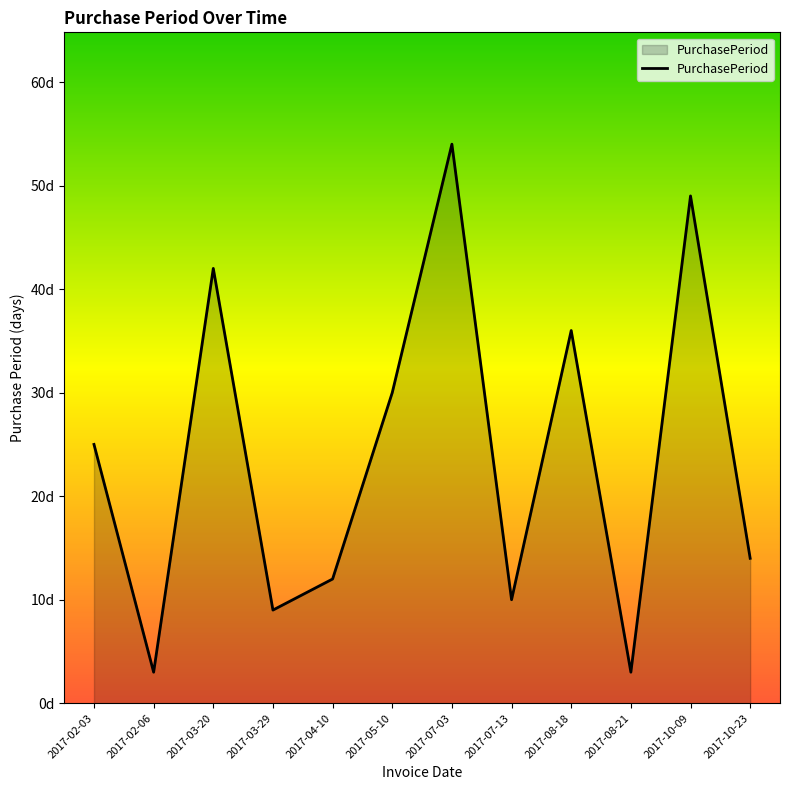

Where does the data first go above 25?

2017-03-20